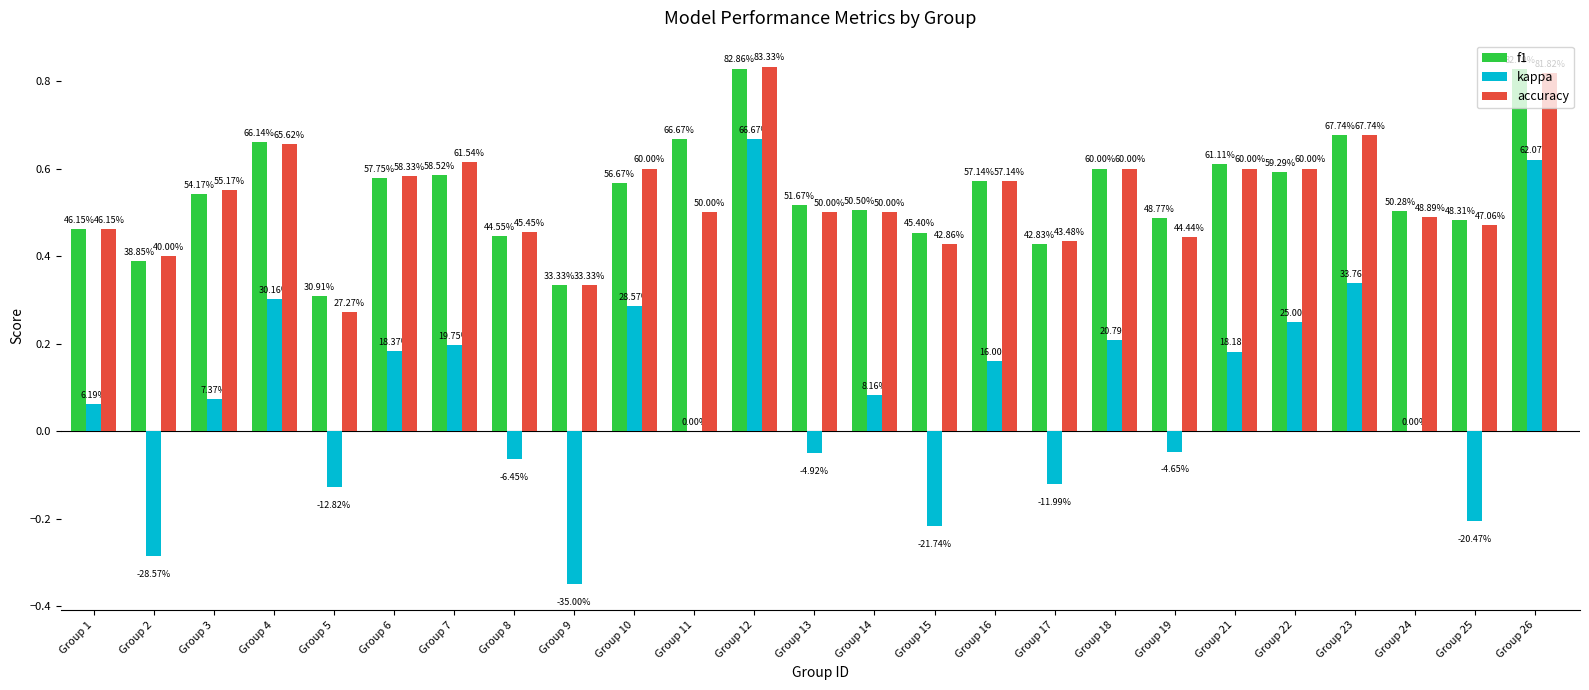

At which label does kappa reach its peak?

Group 12